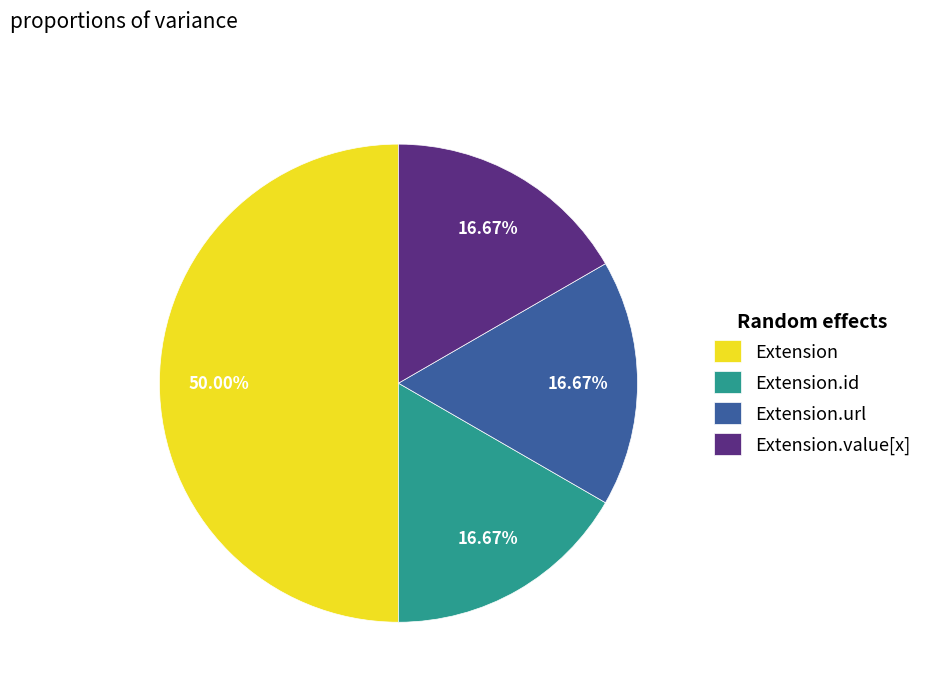

Which category has the biggest portion of the pie?

Extension